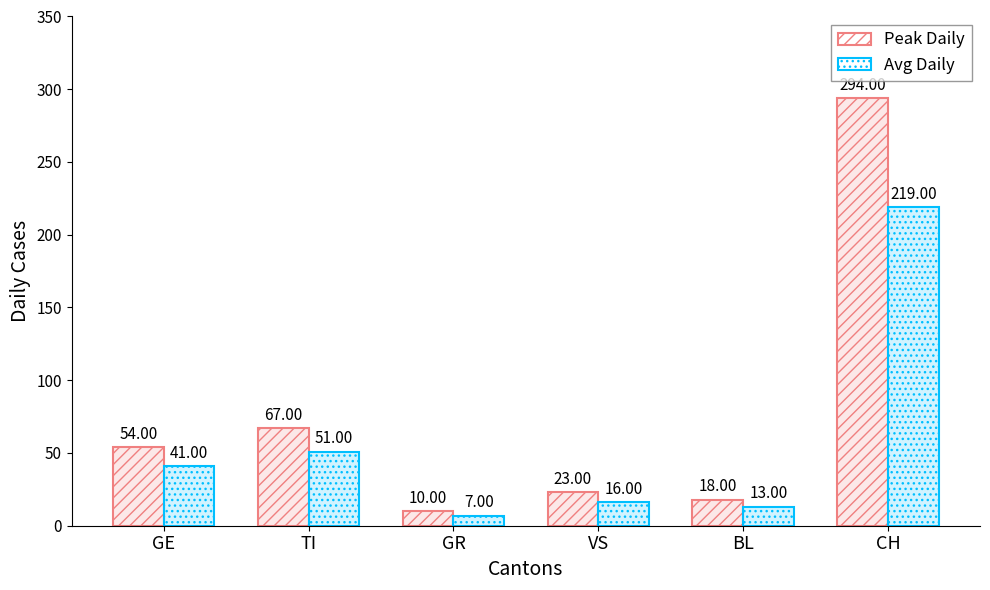

What are all the series names shown in the legend?

Peak Daily, Avg Daily